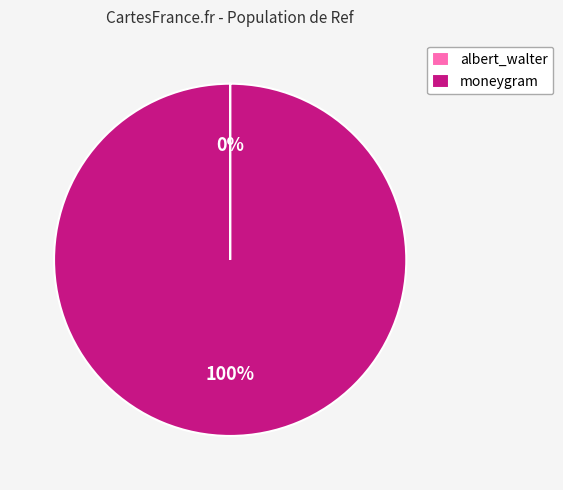

Does moneygram represent more than half of the total?

Yes